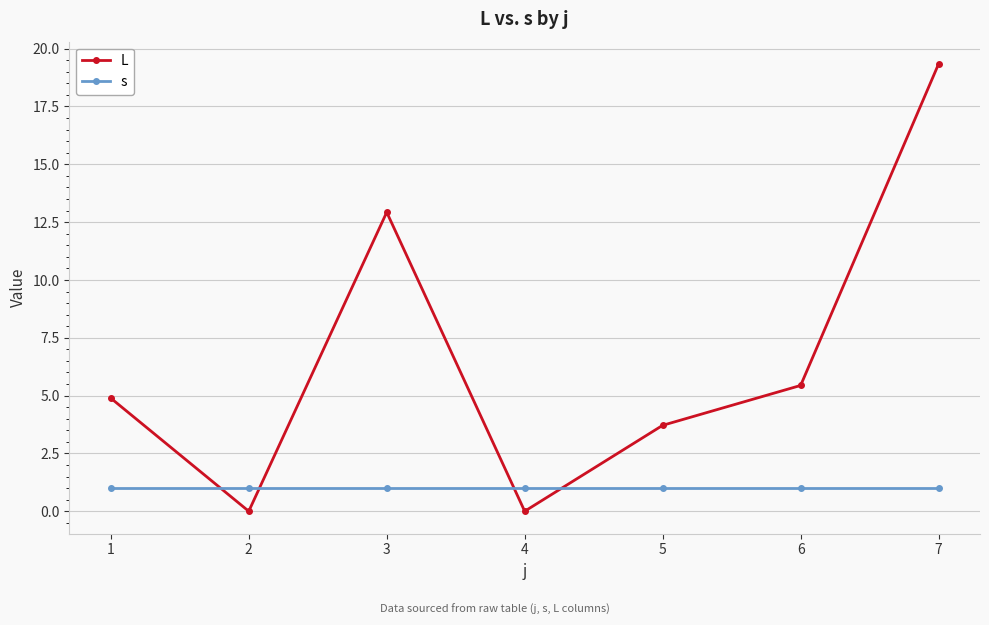

How many times do L and s cross each other?

4